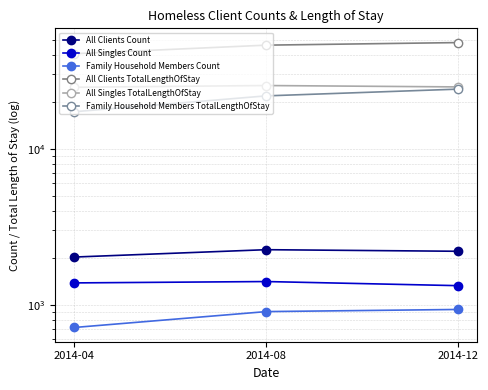

The value of All Singles Count at 2014-12 is 420. True or false?

False